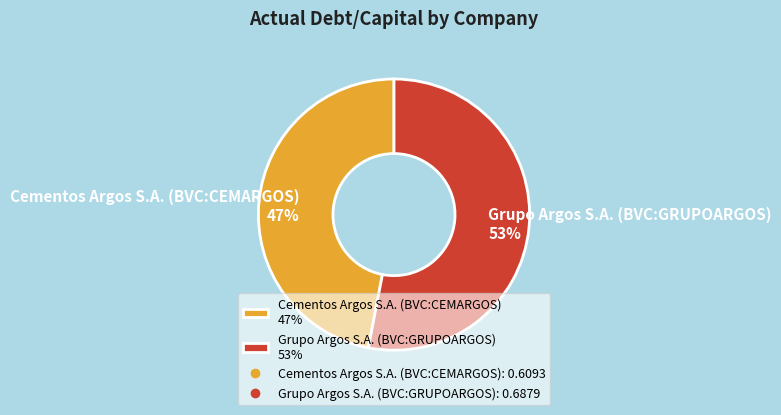

Does Cementos Argos S.A. (BVC:CEMARGOS) account for over 50% of the chart?

No